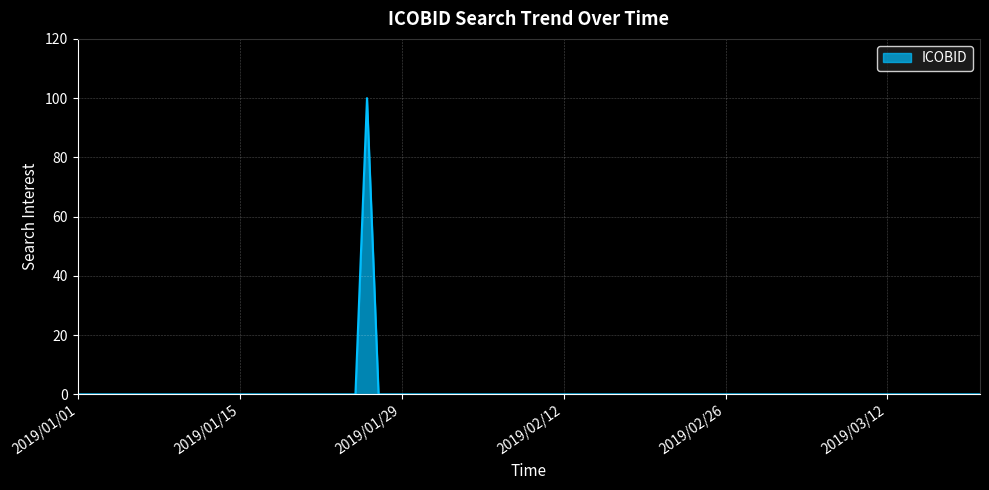

What is the maximum value shown in the chart?

100